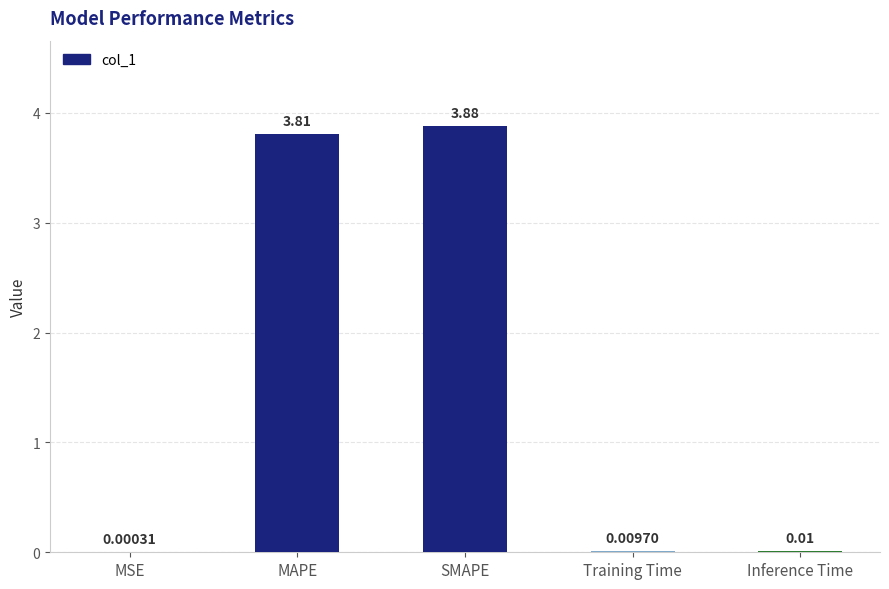

What is the sum of the values at Training Time and MAPE?

3.8